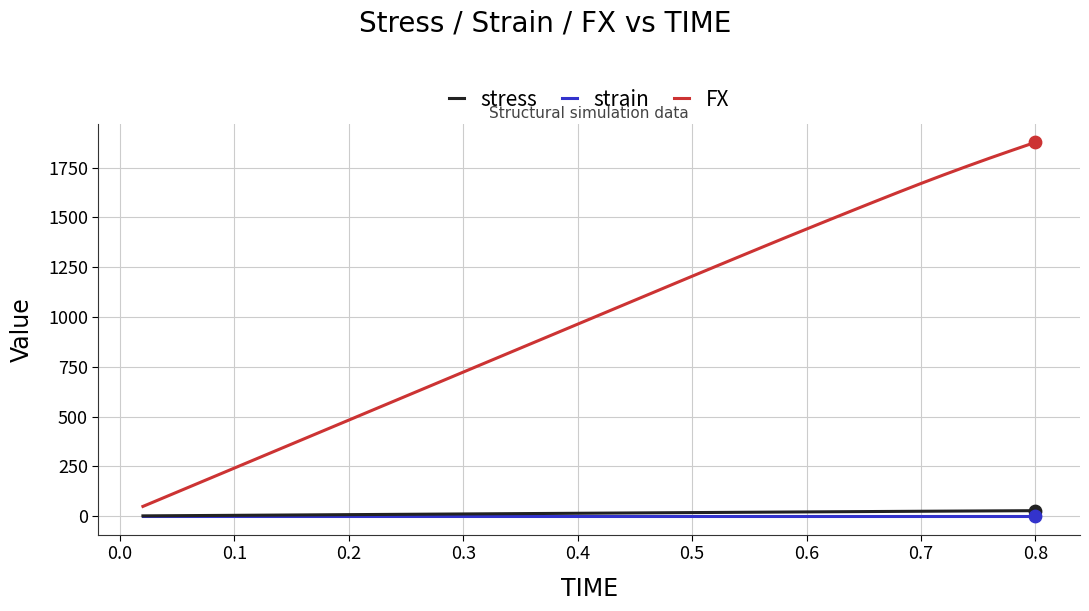

Which series has the widest spread of values?

FX